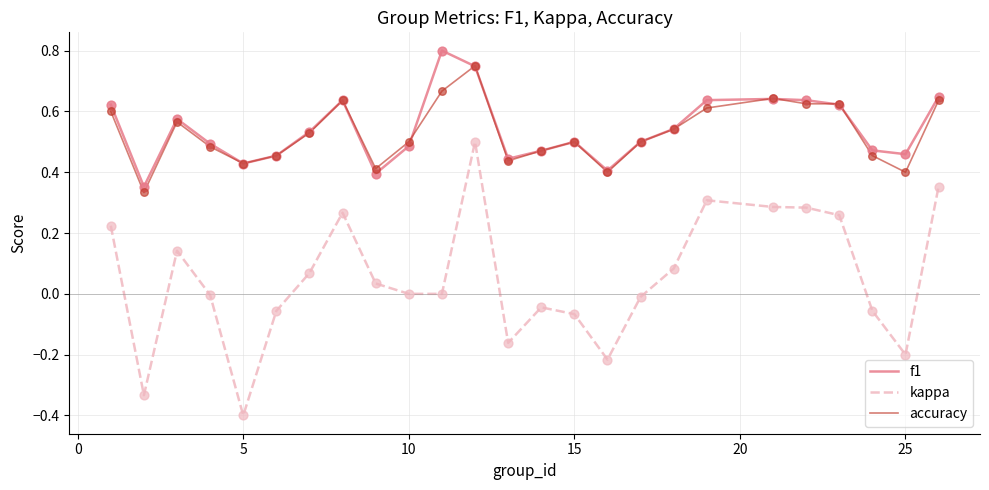

What is the lowest value of the kappa series?

-0.4